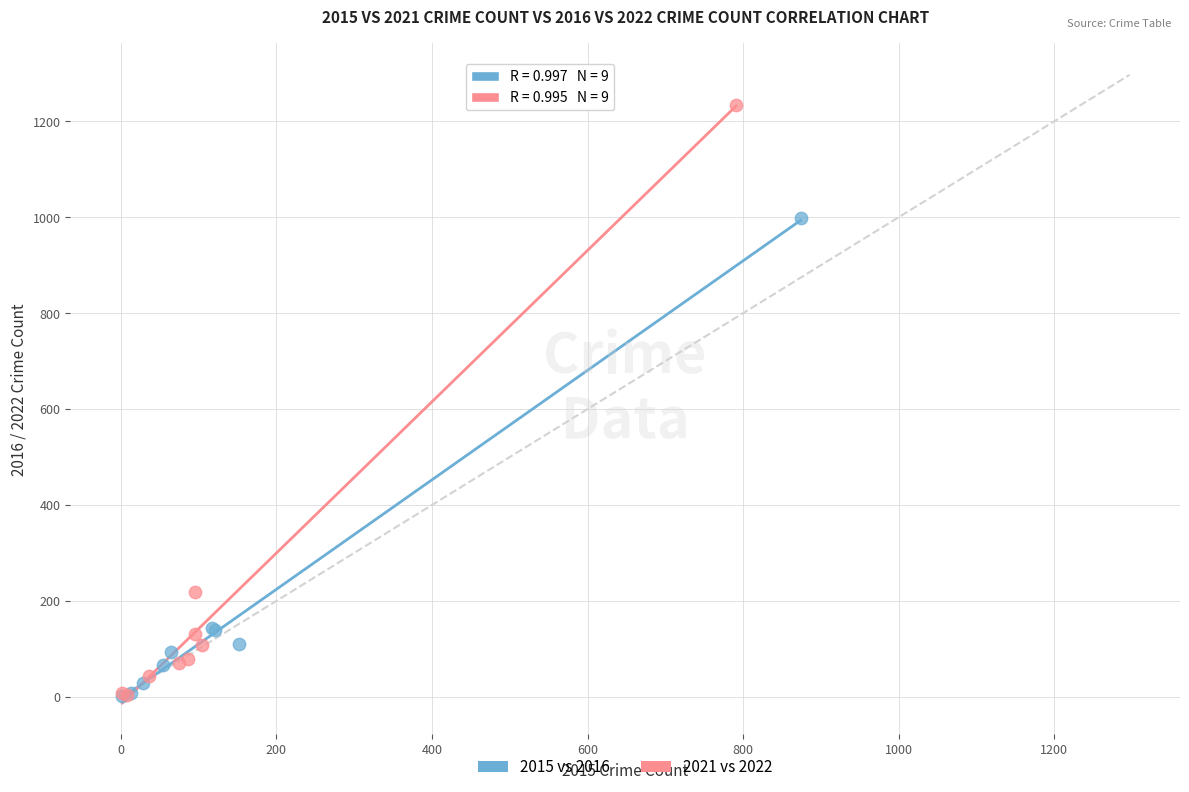

Which series contains the highest Y value?

2021 vs 2022